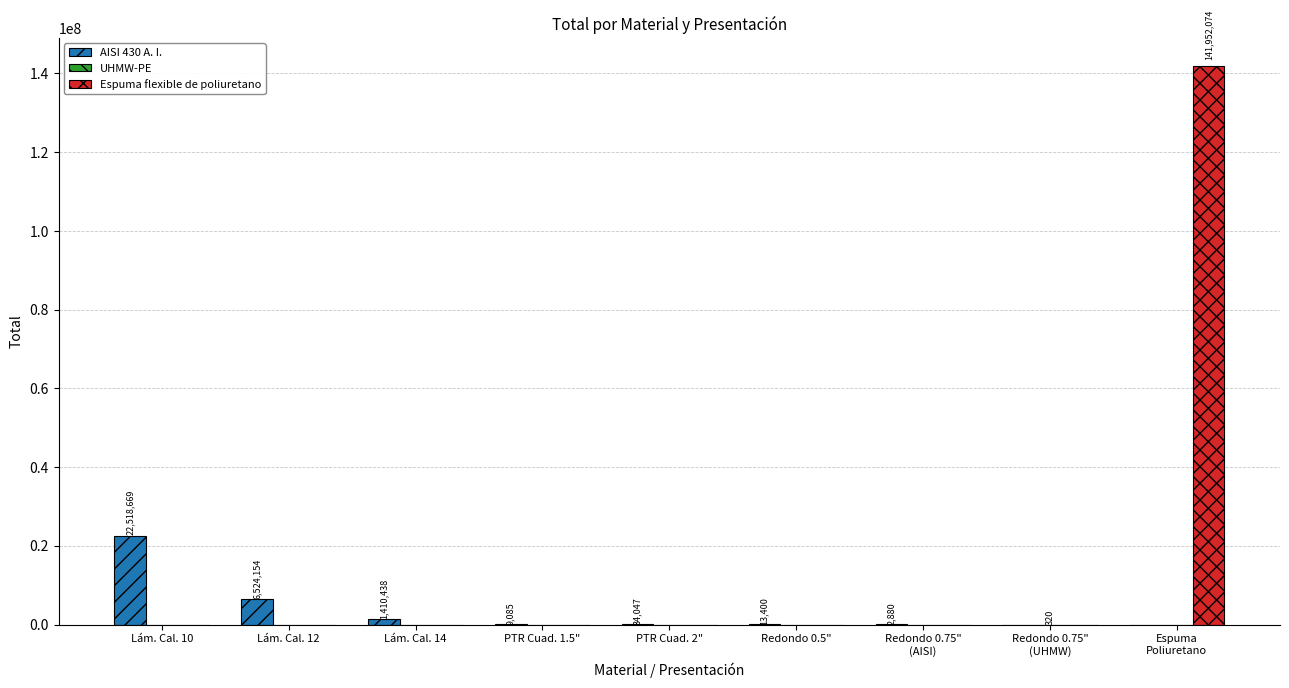

How many data points does each series have?

9